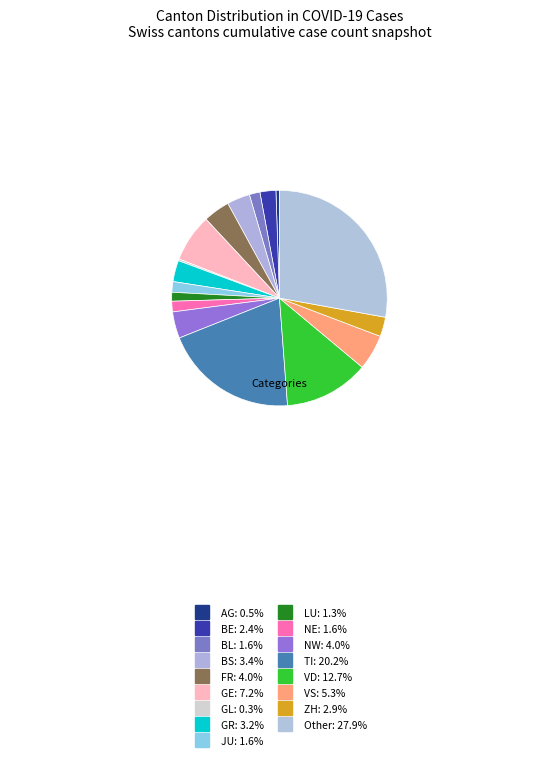

Which has a higher value, GR or JU?

GR